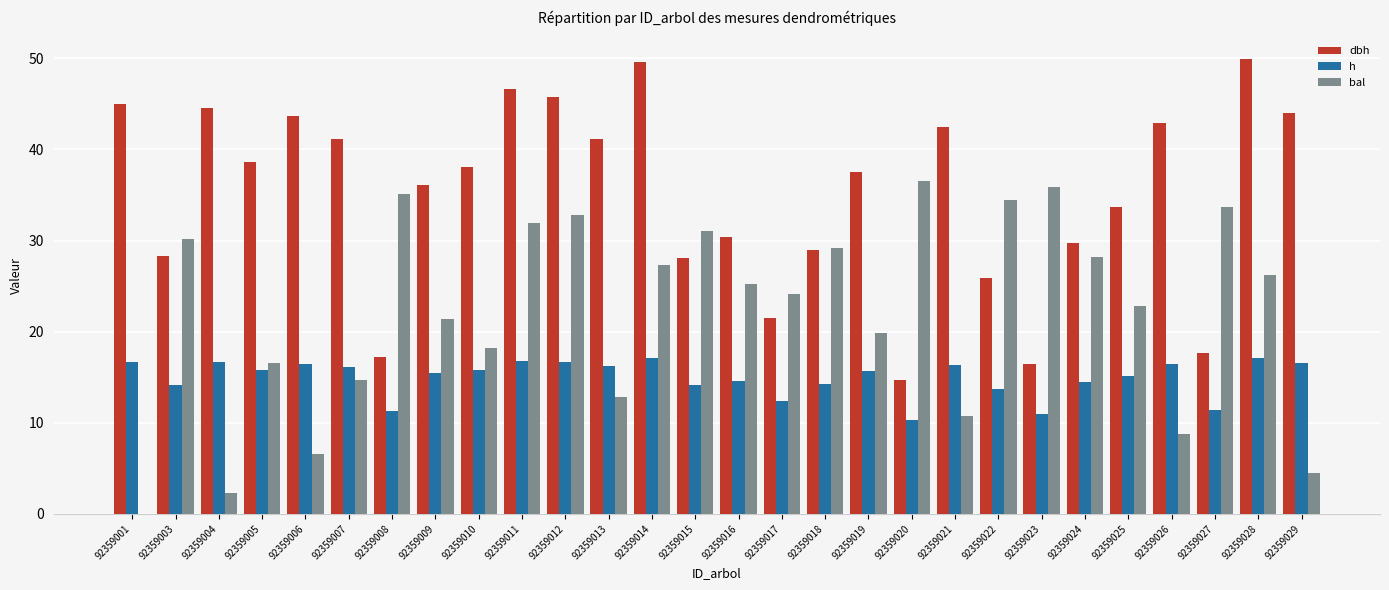

What is the maximum value shown in the chart?

49.9